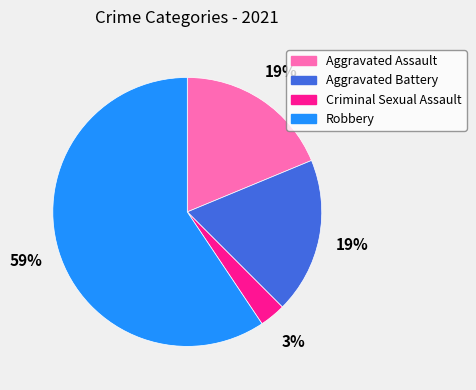

To the nearest percent, what is the combined percentage of Aggravated Battery and Robbery?

78%